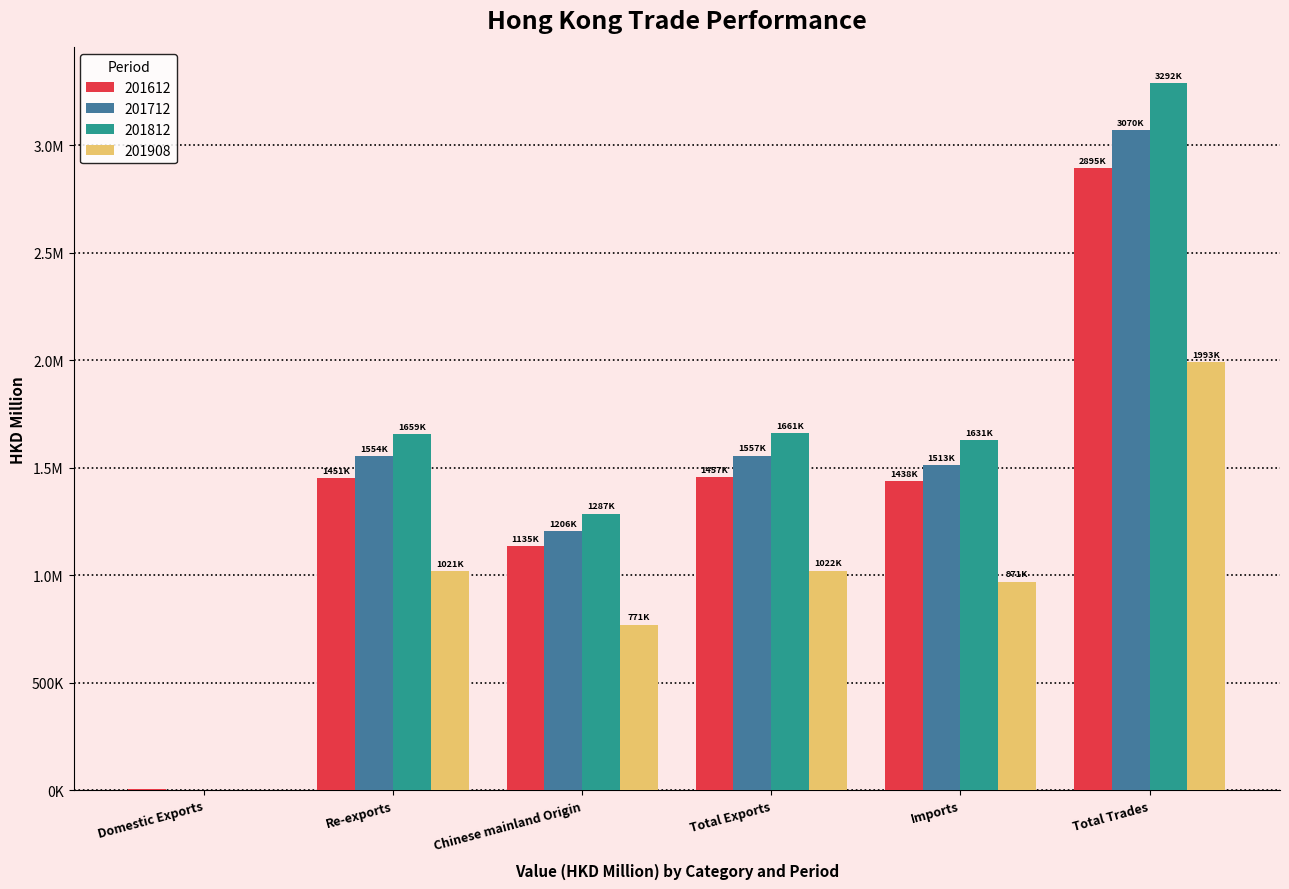

At which label is 201712 closest to 1536376?

Re-exports